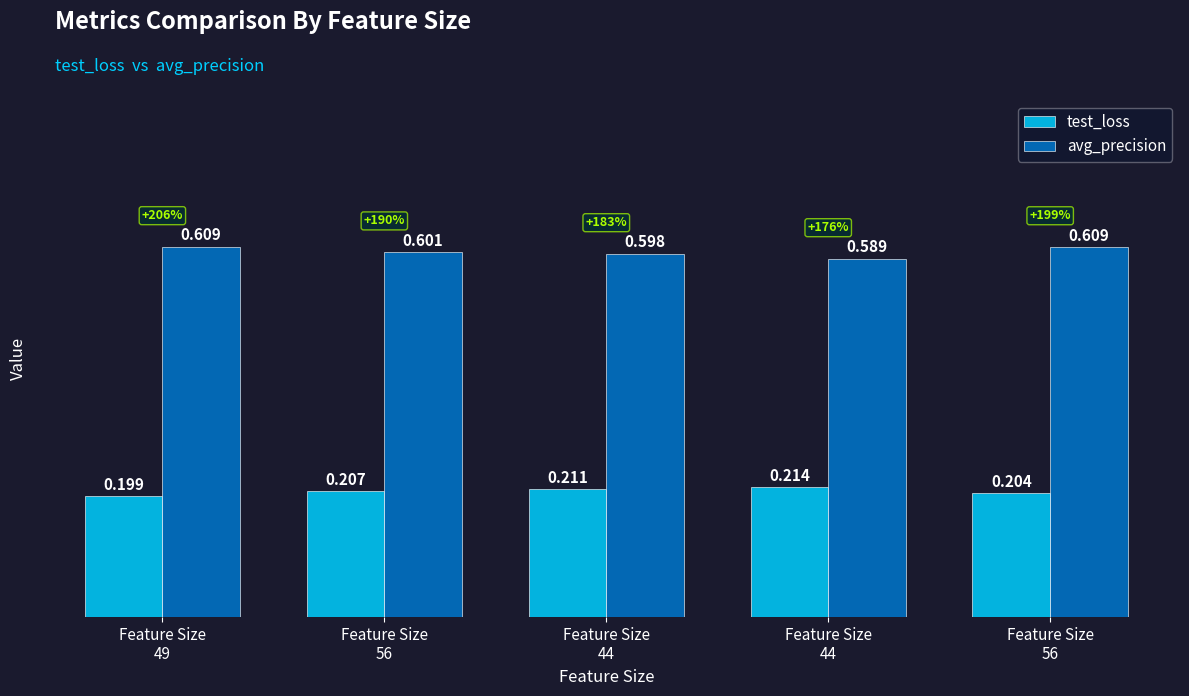

Reading left to right, what are all the values shown in this chart?

test_loss: 0.2	0.2	0.2	0.2	0.2
avg_precision: 0.6	0.6	0.6	0.6	0.6